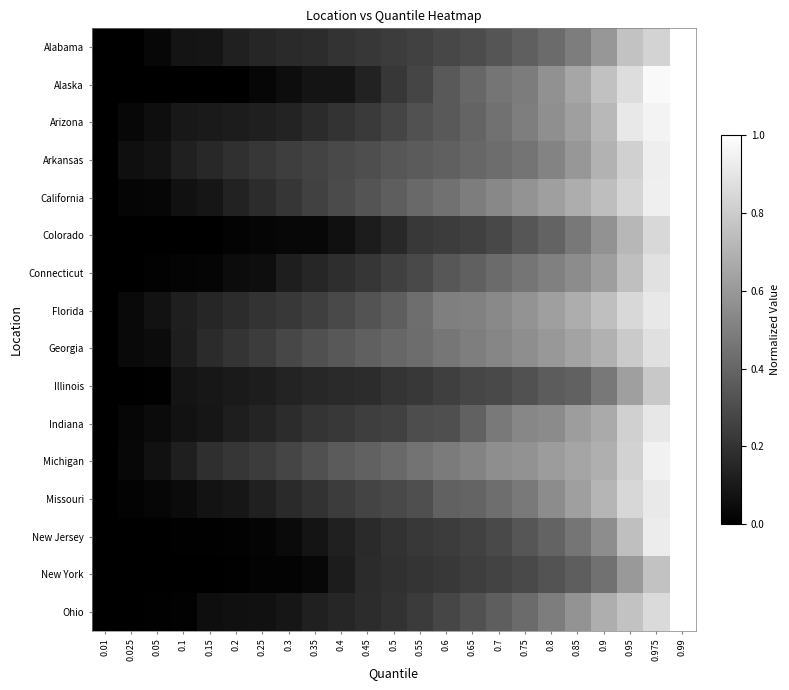

How many data points does each series have?

23